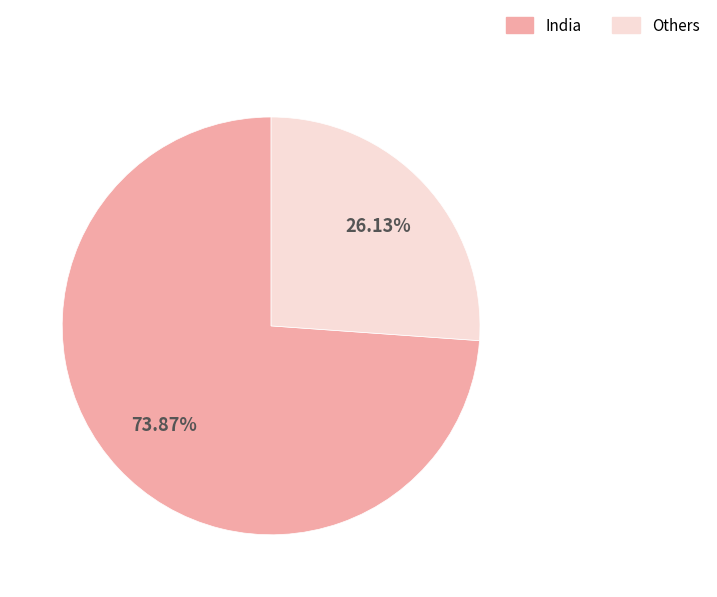

To the nearest percent, what percentage of the pie is Others?

26%